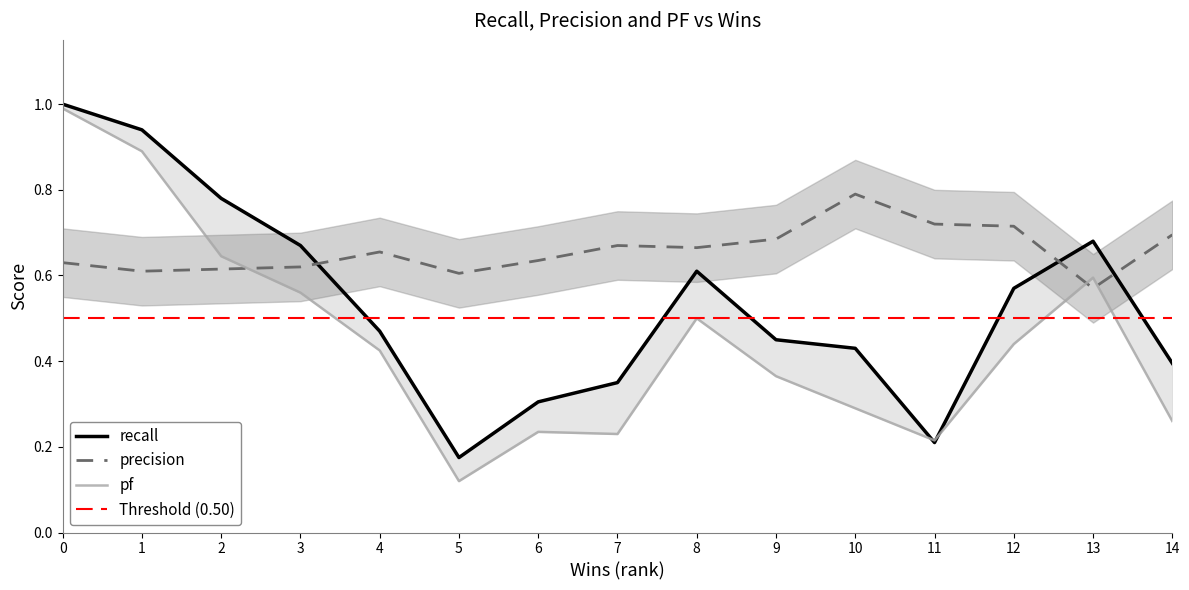

Where is precision nearest to the value 0?

13